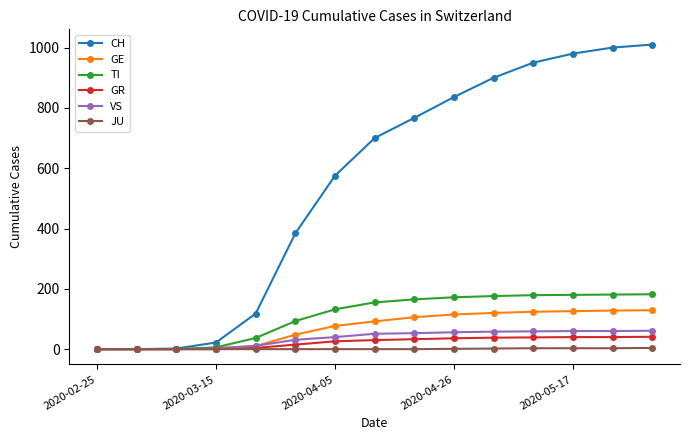

How many values in the VS series are below 51?

7